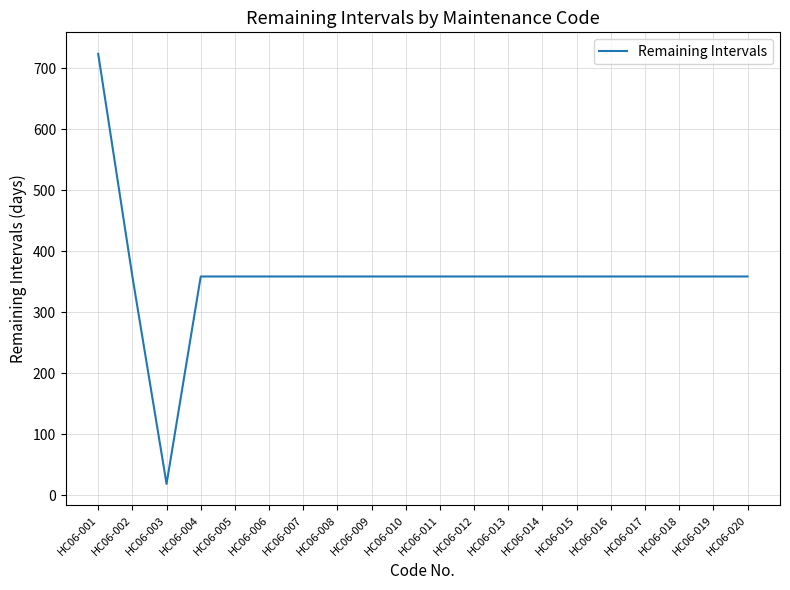

At which category does the chart reach its peak across all series?

HC06-001